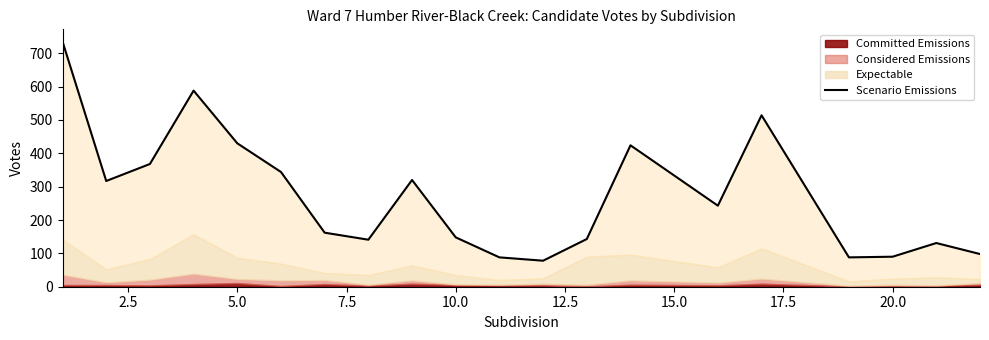

How many interior local peaks (higher than both neighbors) does the data have?

5